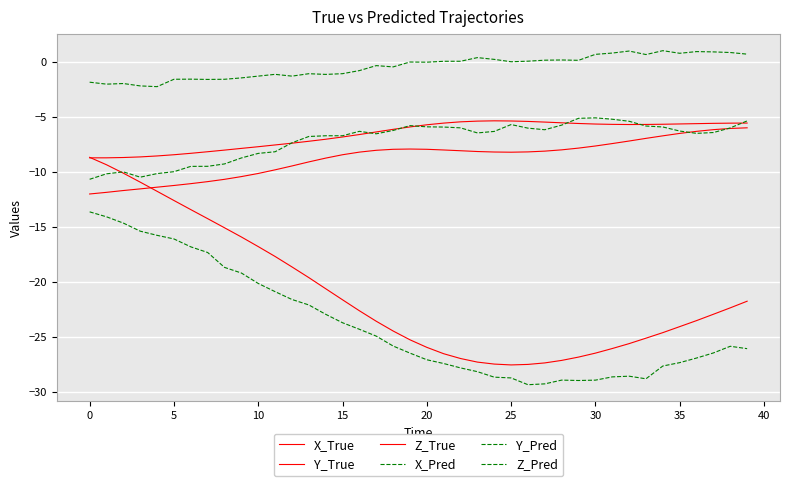

How many lines are shown in the chart?

6